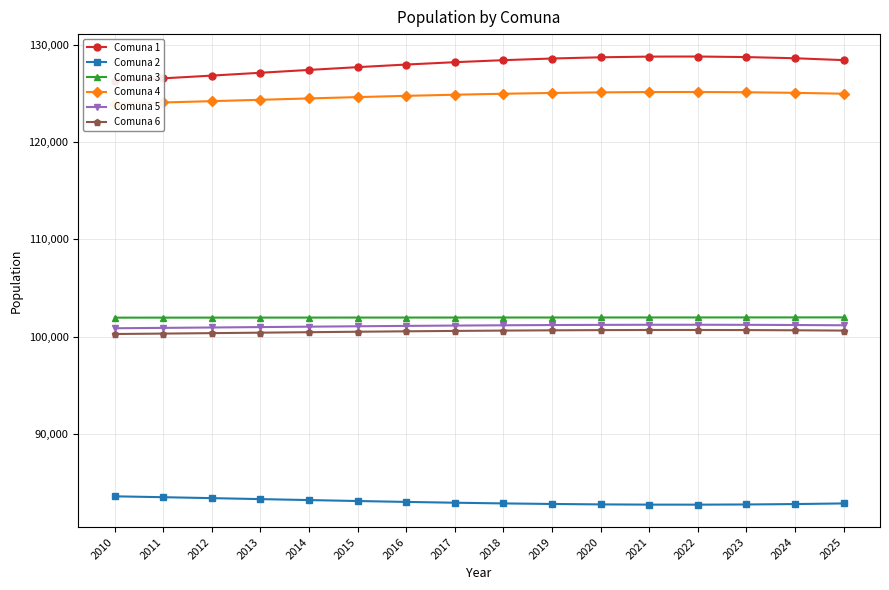

The Comuna 4 series shows 214381 at 2024. True or false?

False